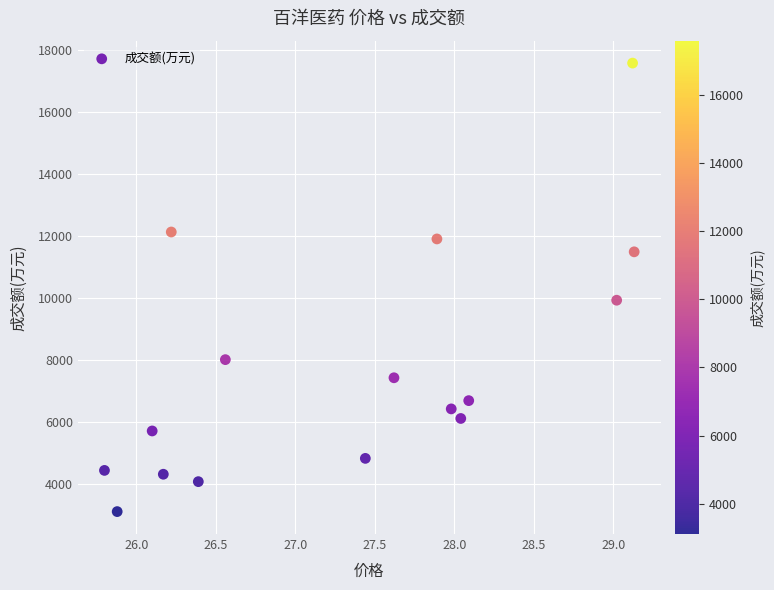

What is the range of Y values (max minus min)?

14477